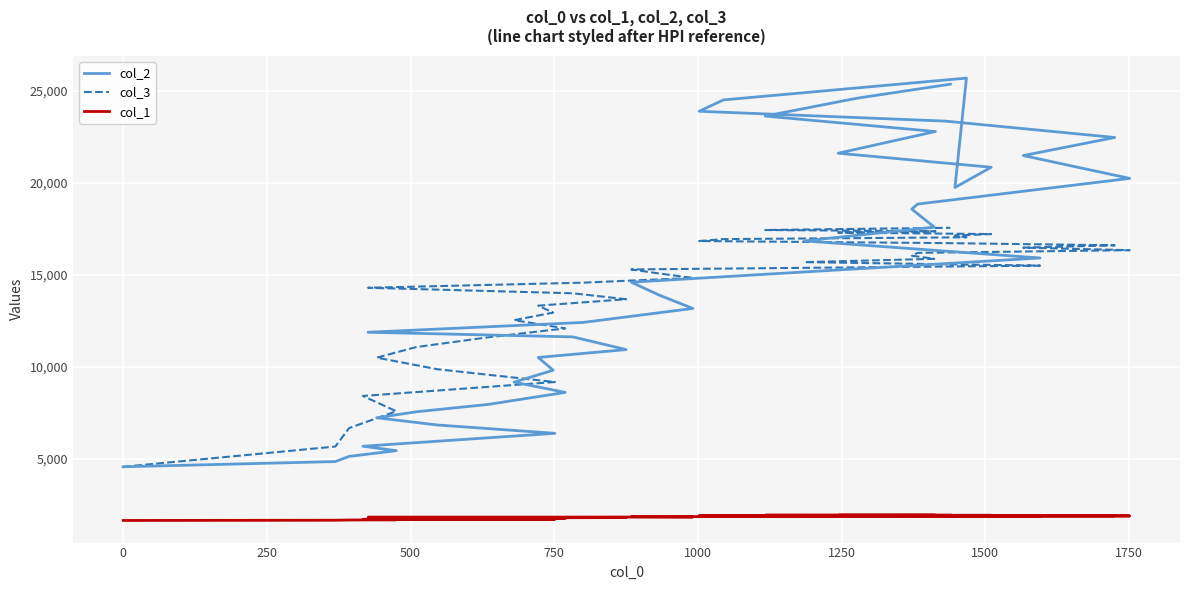

Which series ends up on top after the final intersection of col_3 and col_2?

col_2